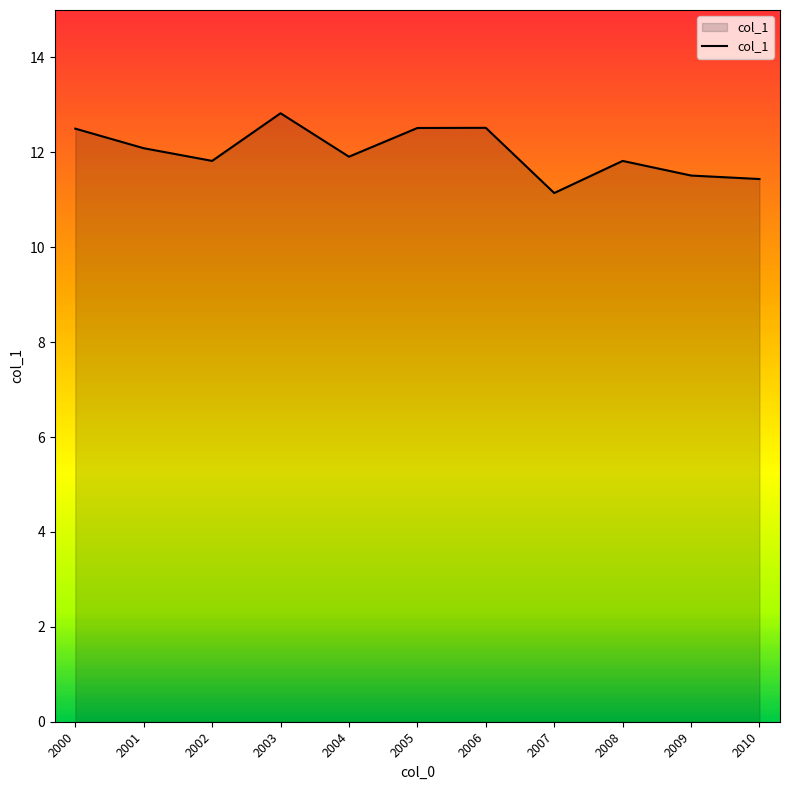

At which category does the chart reach its minimum across all series?

2007